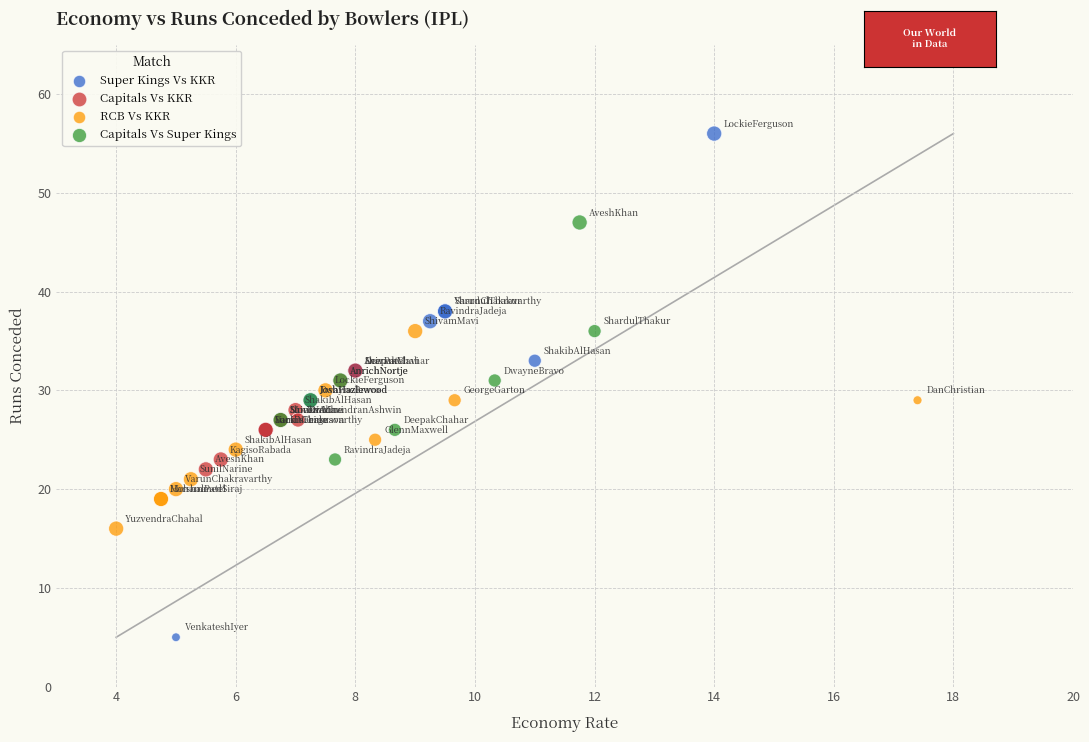

Which series has the widest spread of Y values?

Super Kings Vs KKR